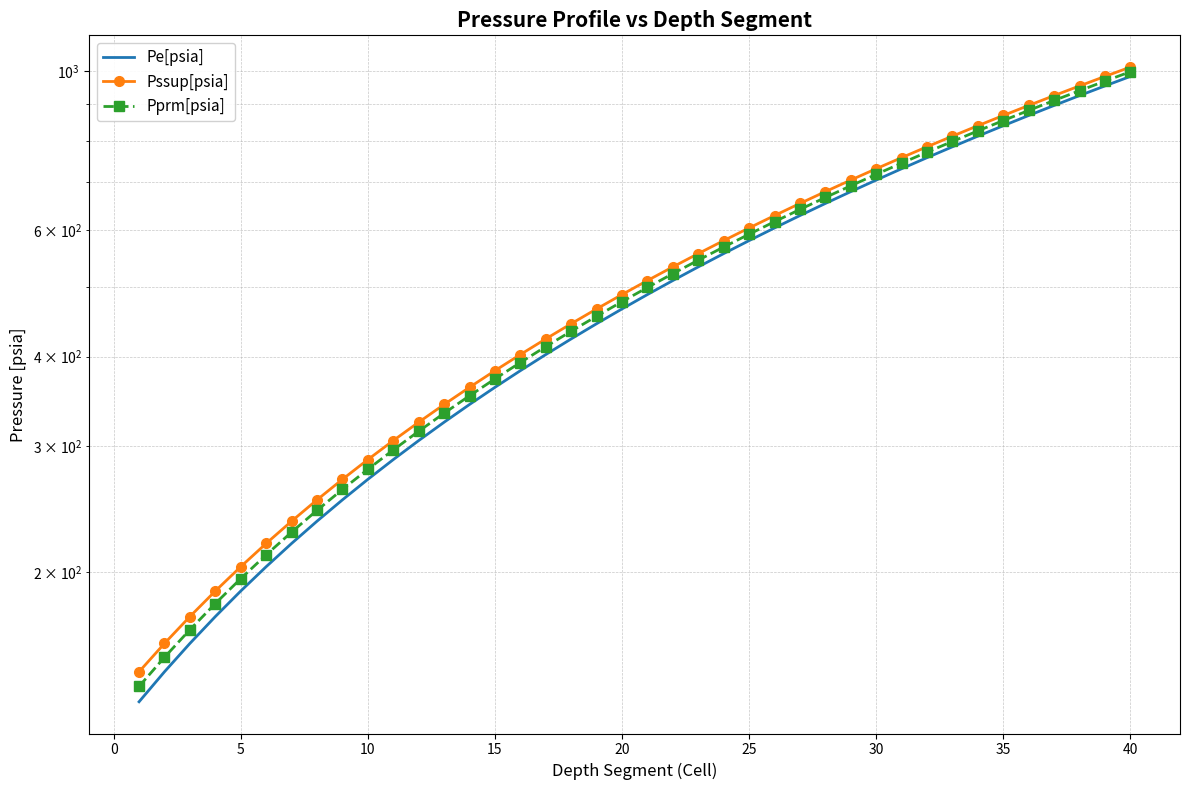

Is the value of Pe[psia] at 35 greater than the value of Pprm[psia] at 20?

Yes